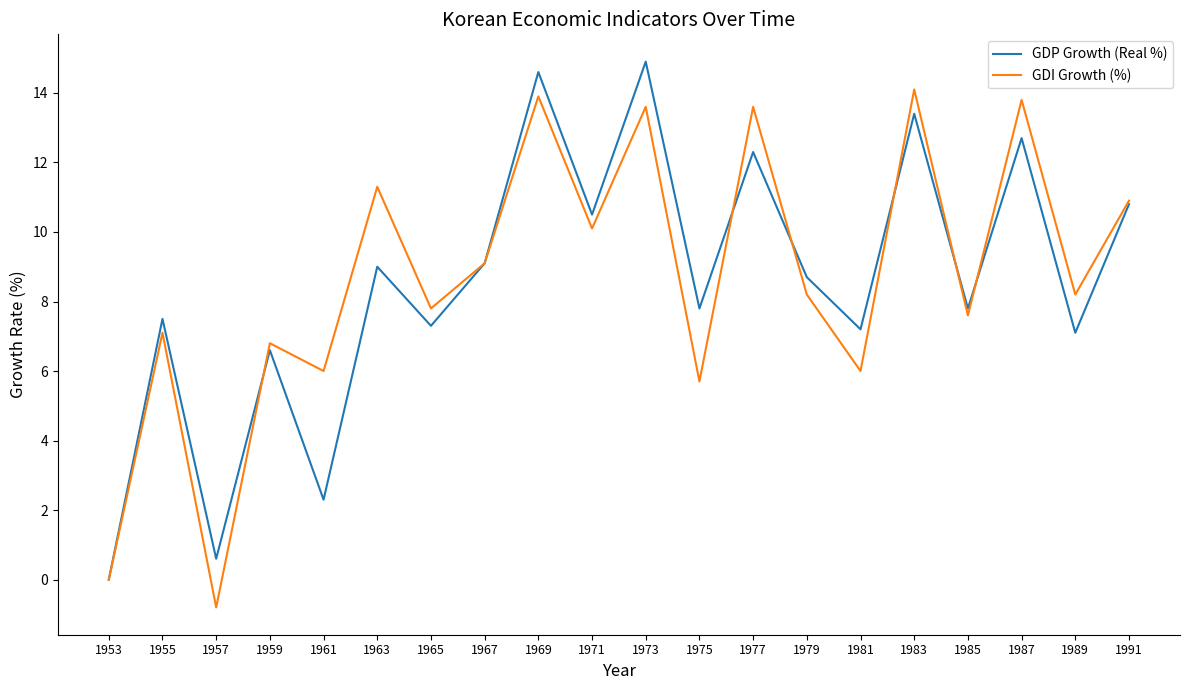

True or false: GDP Growth (Real %) has a value of 1.6 at 1981.

False